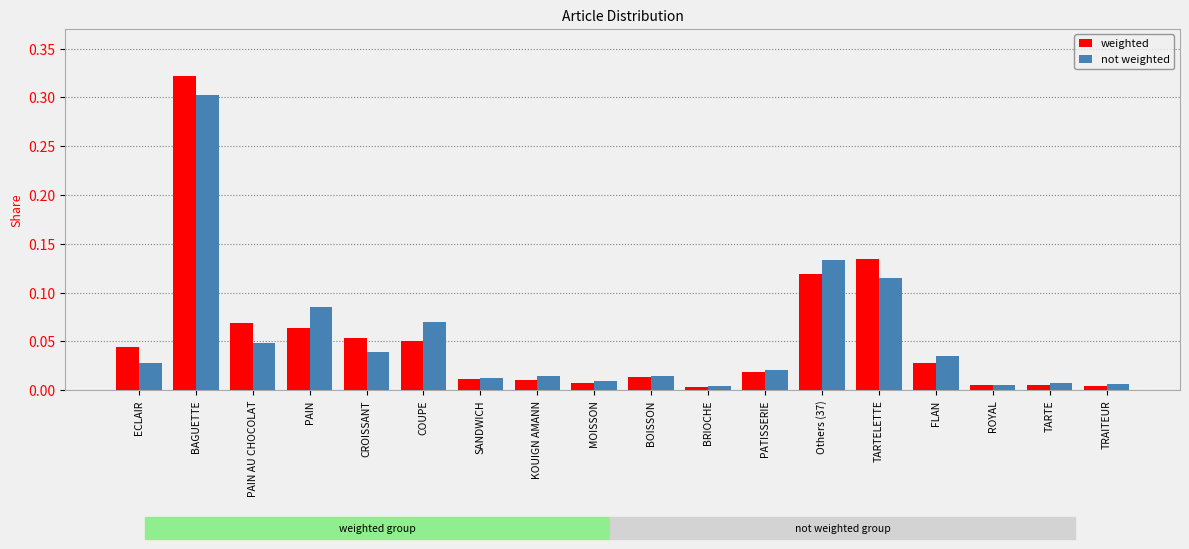

What is the sum of all weighted values?

1.0